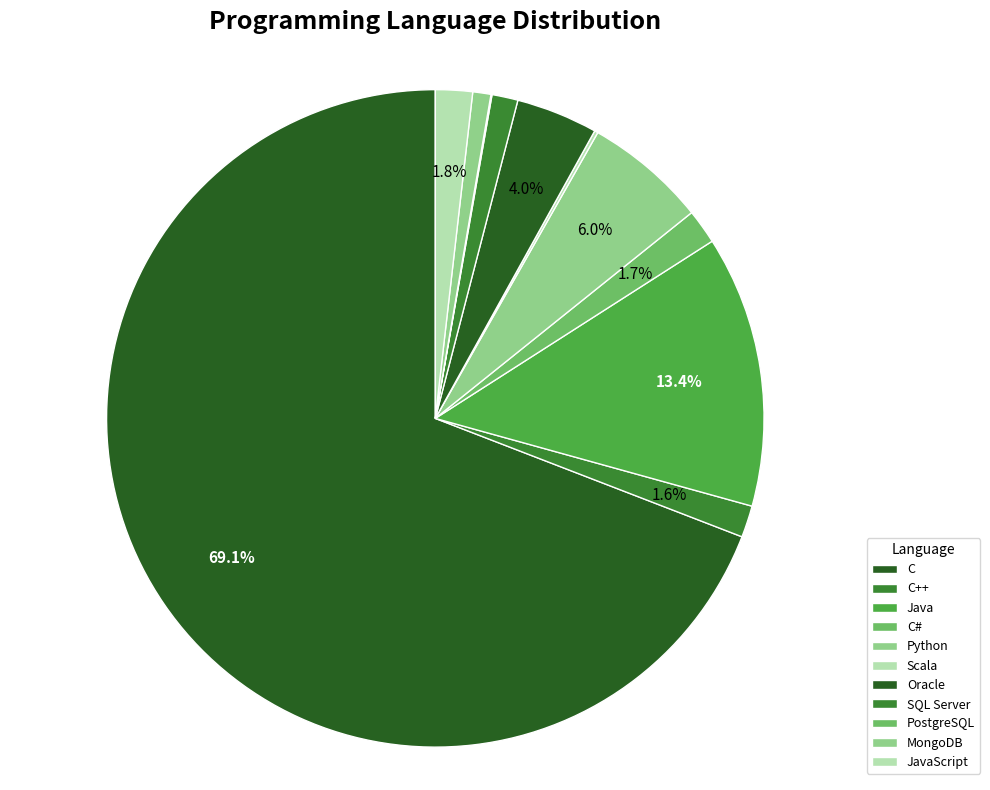

How much of the chart is everything except SQL Server?

98.7%